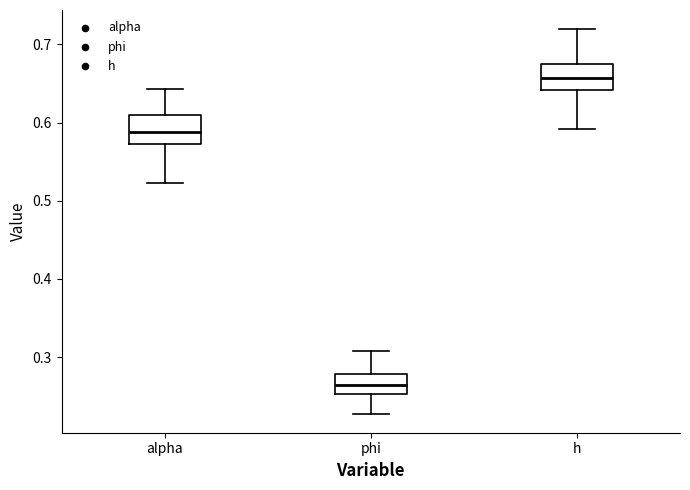

Where does the median line of the box for phi sit on the y-axis? The values are not printed on the chart, so give them approximately, as read against the axis.

0.26